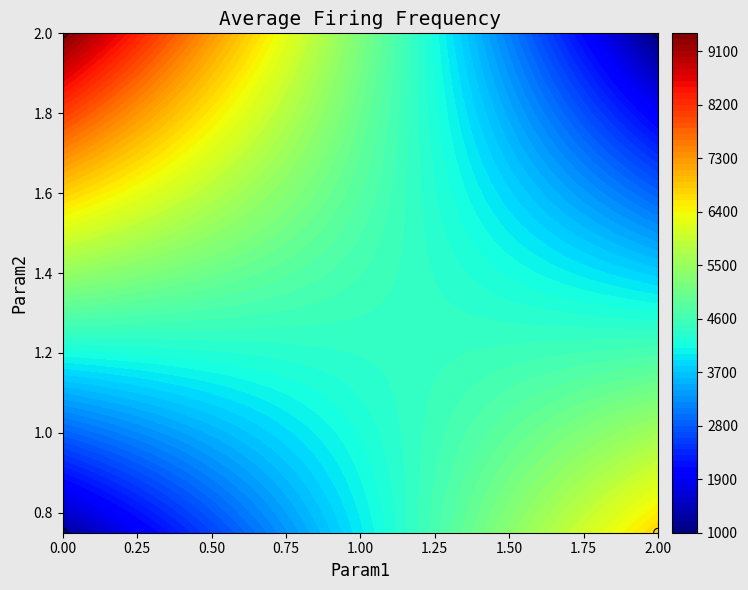

How many series are shown in this chart?

1